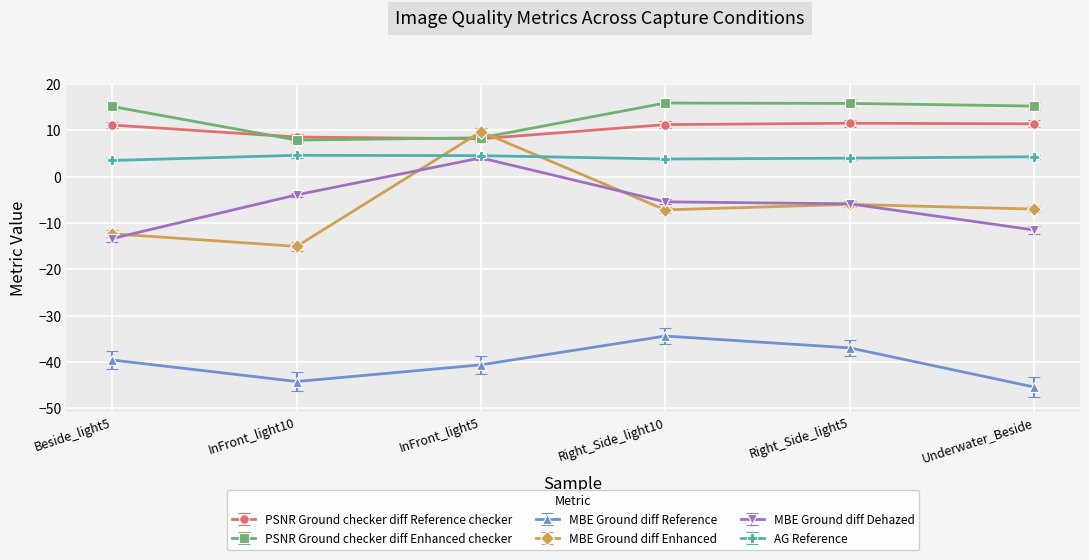

What position from the right is InFront_light5?

4